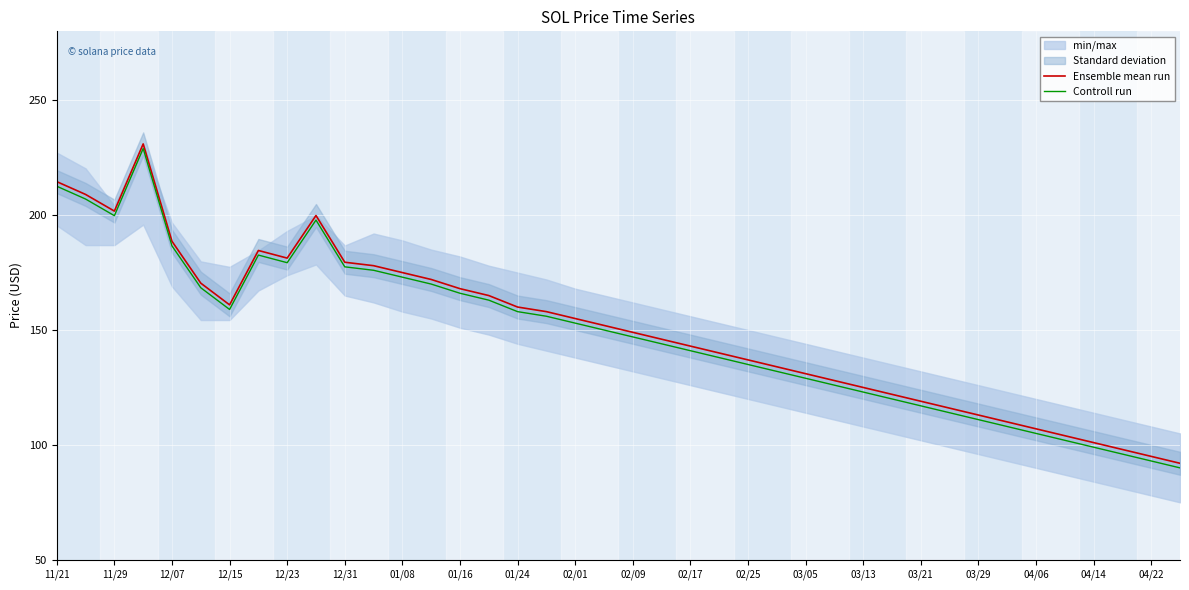

What is the highest value of the Controll run series?

229.0